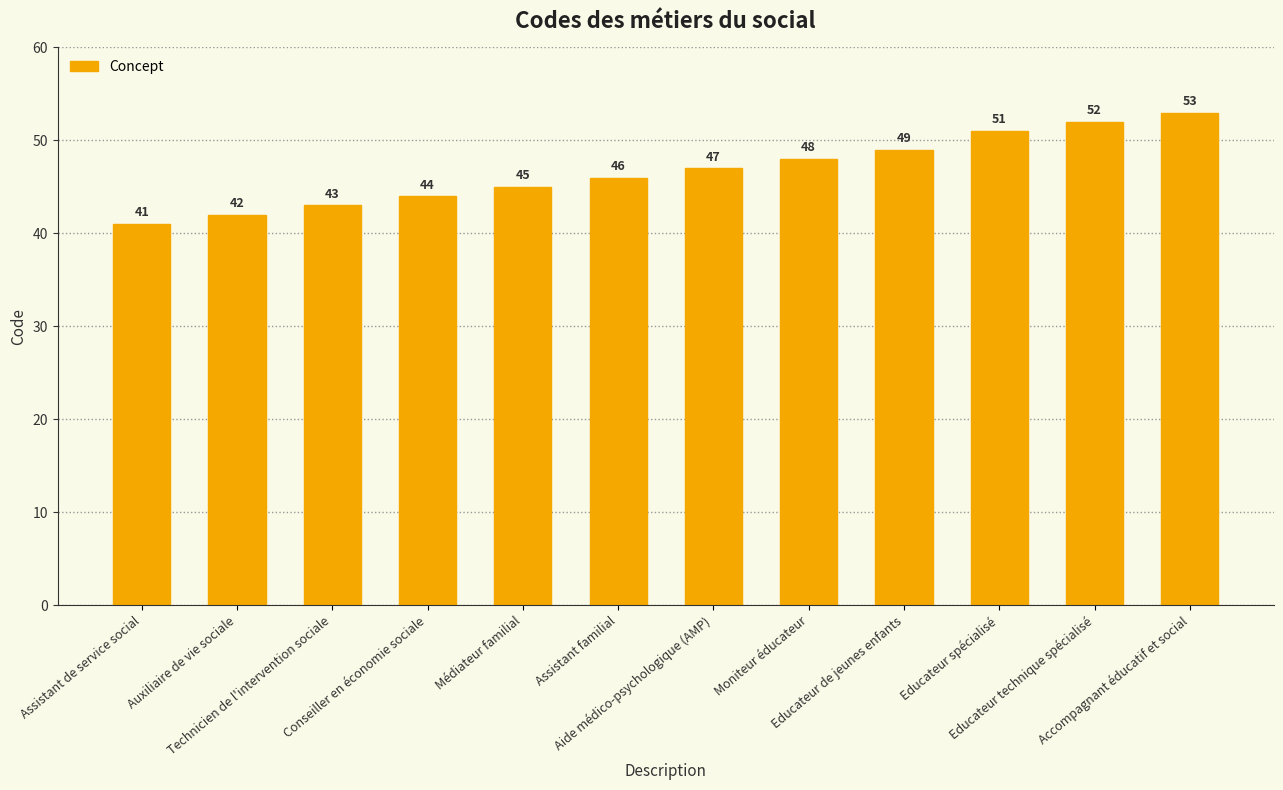

The chart shows a value of 52 at Educateur technique spécialisé. True or false?

True